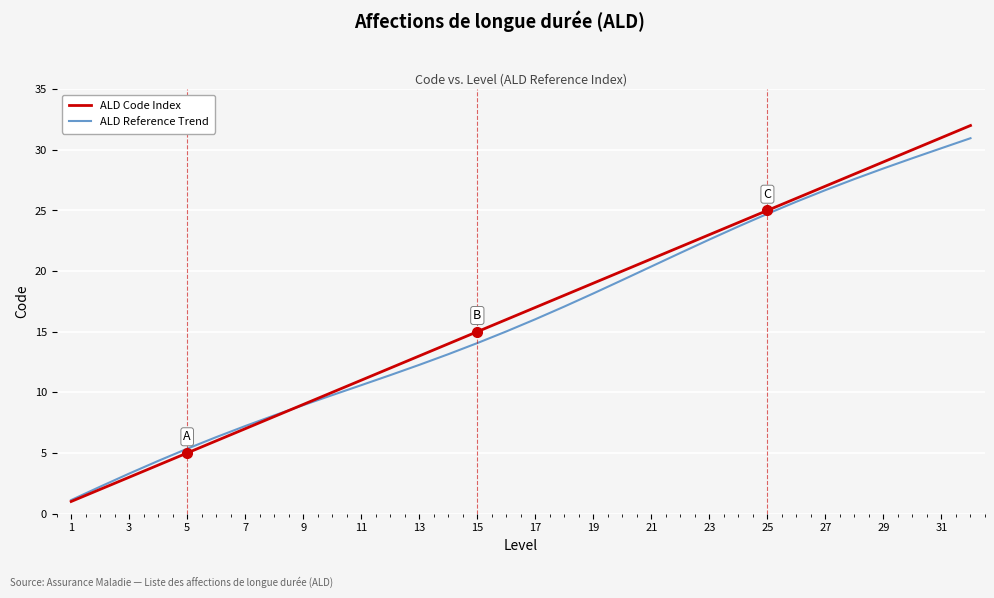

What are all the series names shown in the legend?

ALD Code Index, ALD Reference Trend